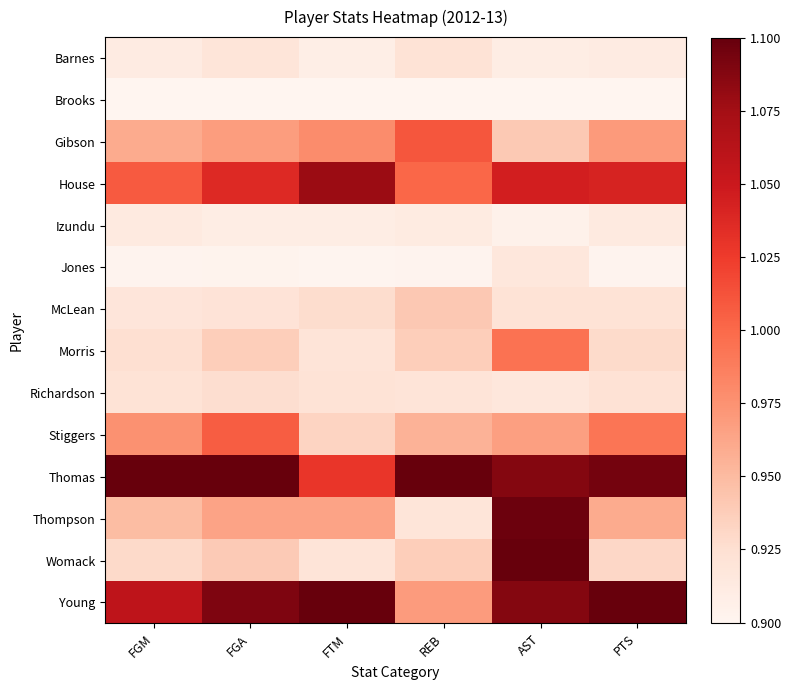

At which category does the chart reach its minimum across all series?

FGM